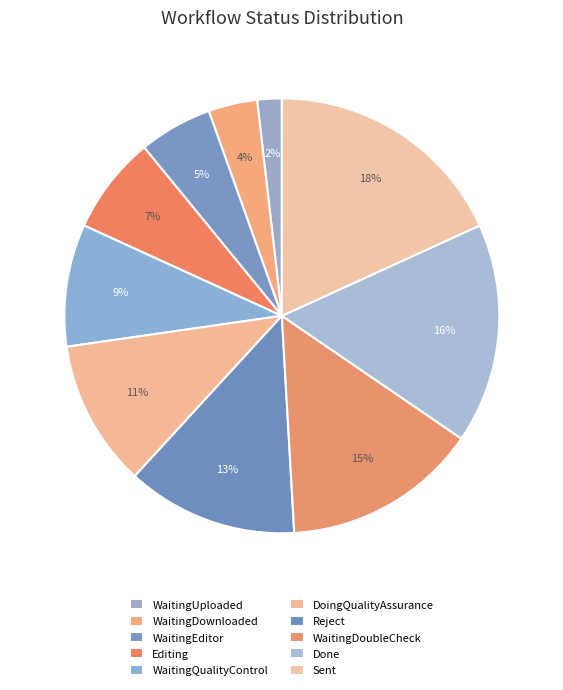

To the nearest percent, what is the difference between the DoingQualityAssurance and Sent slice percentages?

7%